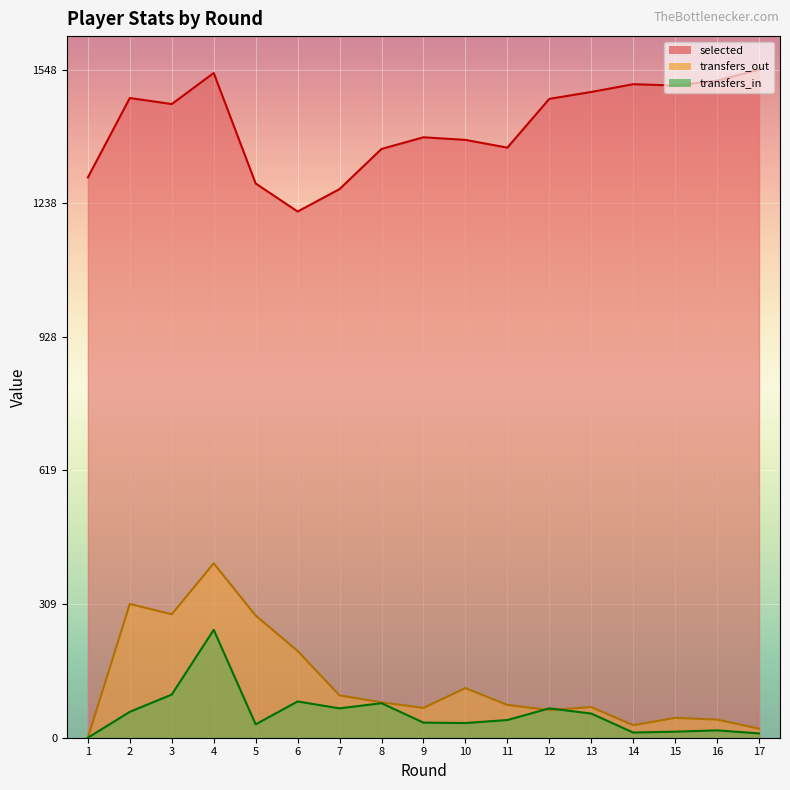

True or false: selected and transfers_out cross at least once.

False